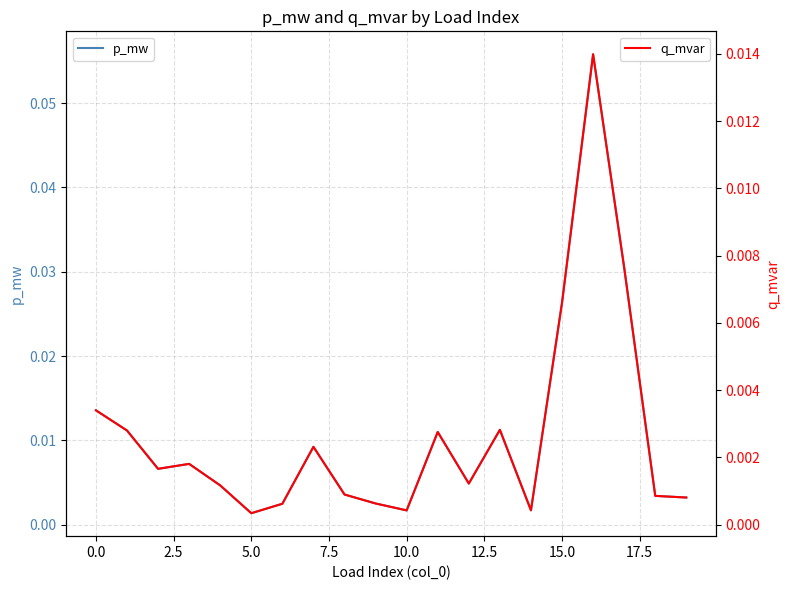

Does the chart display data point markers on the line(s)?

No